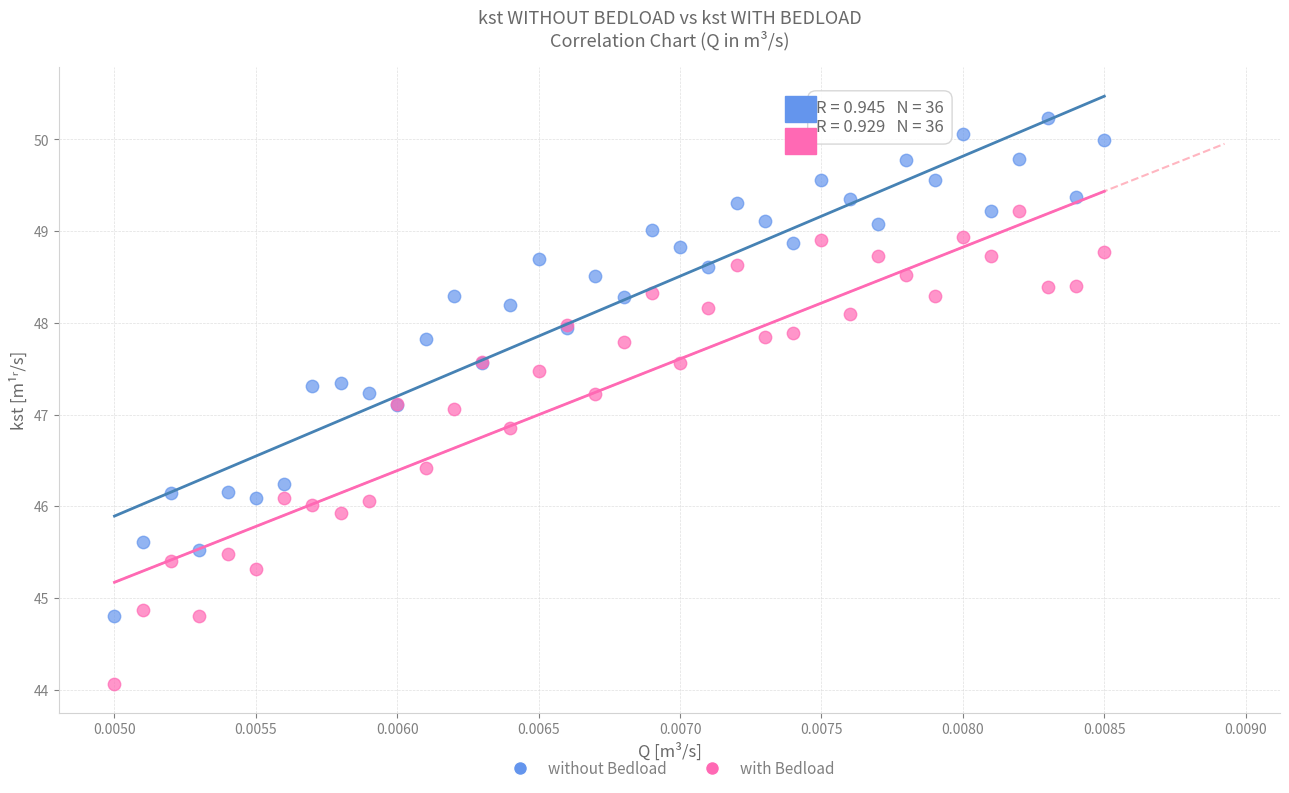

Which series reaches the maximum Y coordinate?

without Bedload